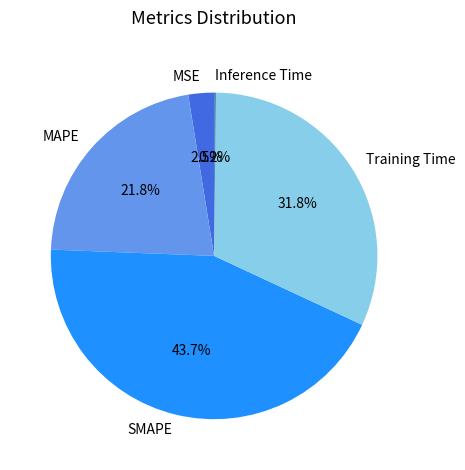

To the nearest percent, what percentage of the pie is MAPE?

22%